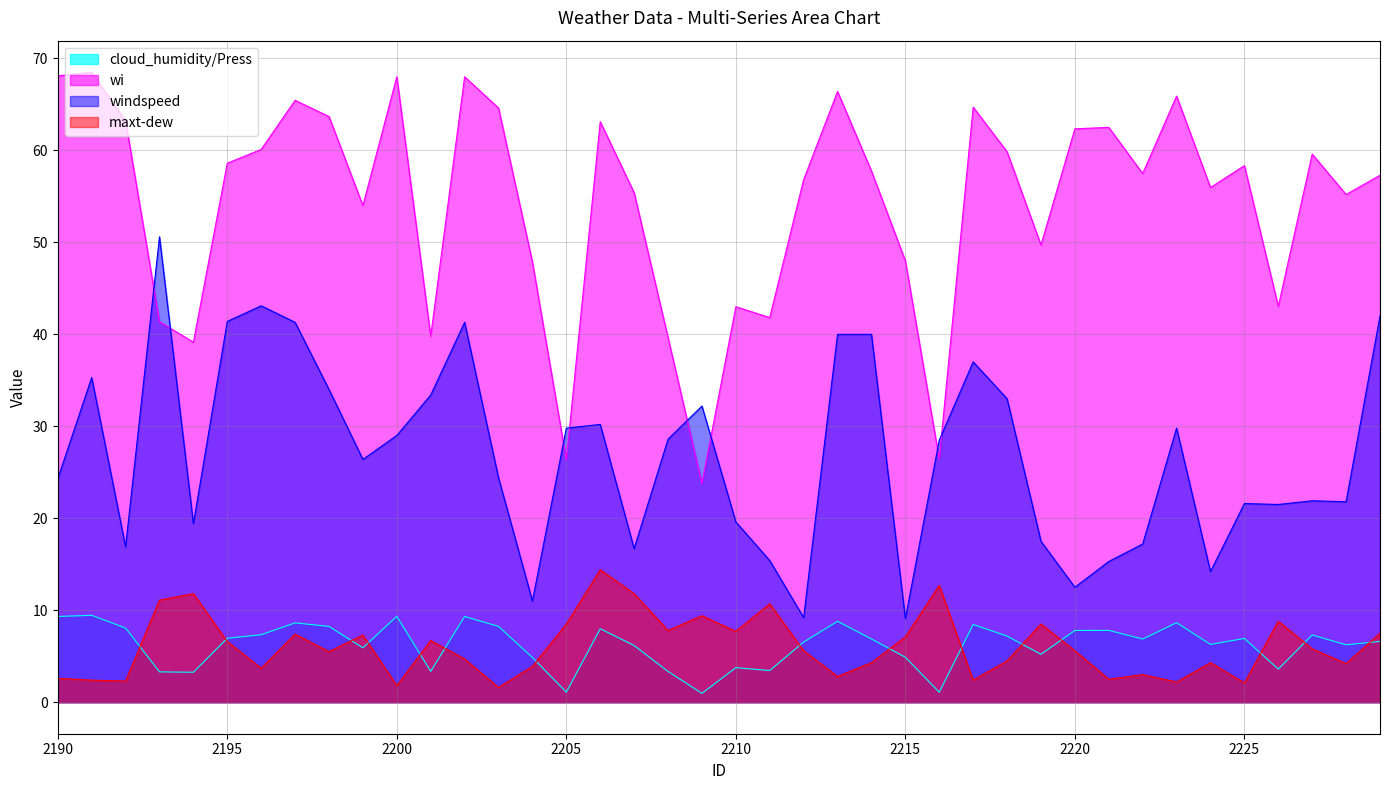

Where does the cloud_humidity/Press series first go above 6?

2190